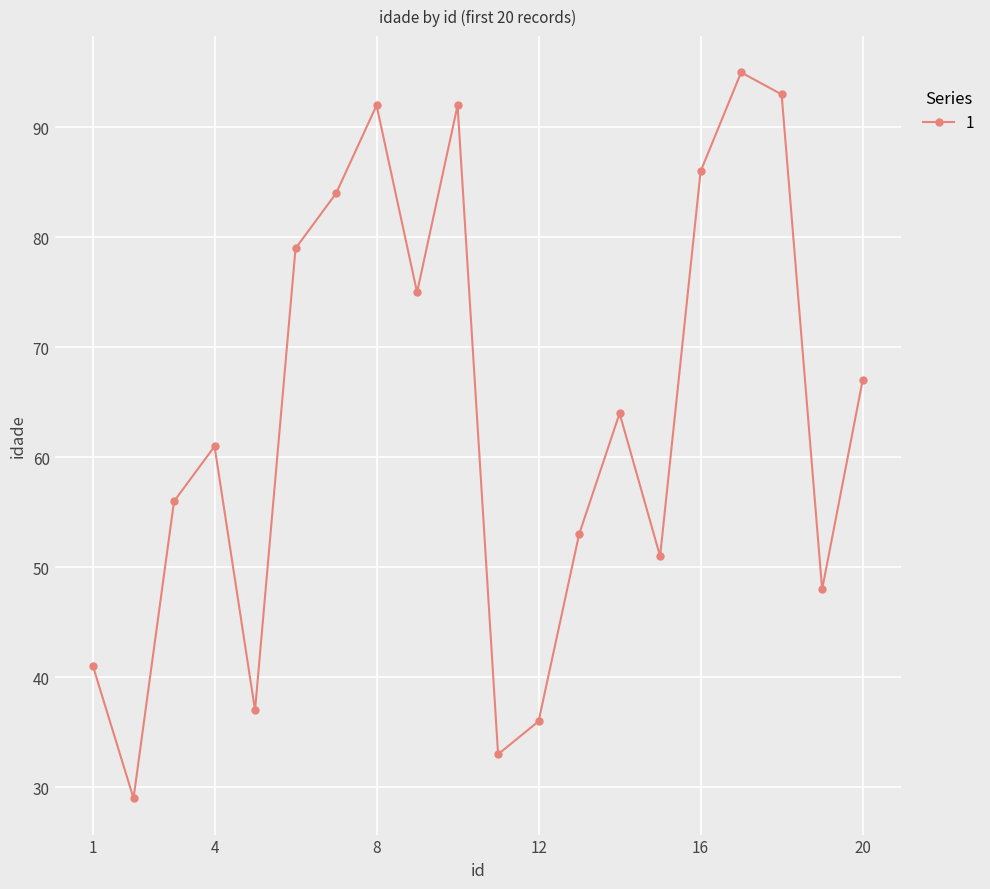

True or false: there are more than 2 points higher than both neighbors.

True